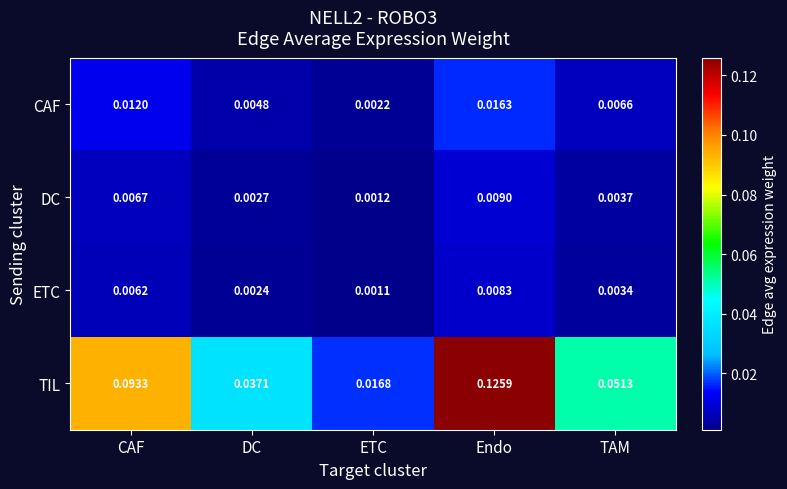

Rank the series by their maximum value, from highest to lowest.

TIL, CAF, DC, ETC